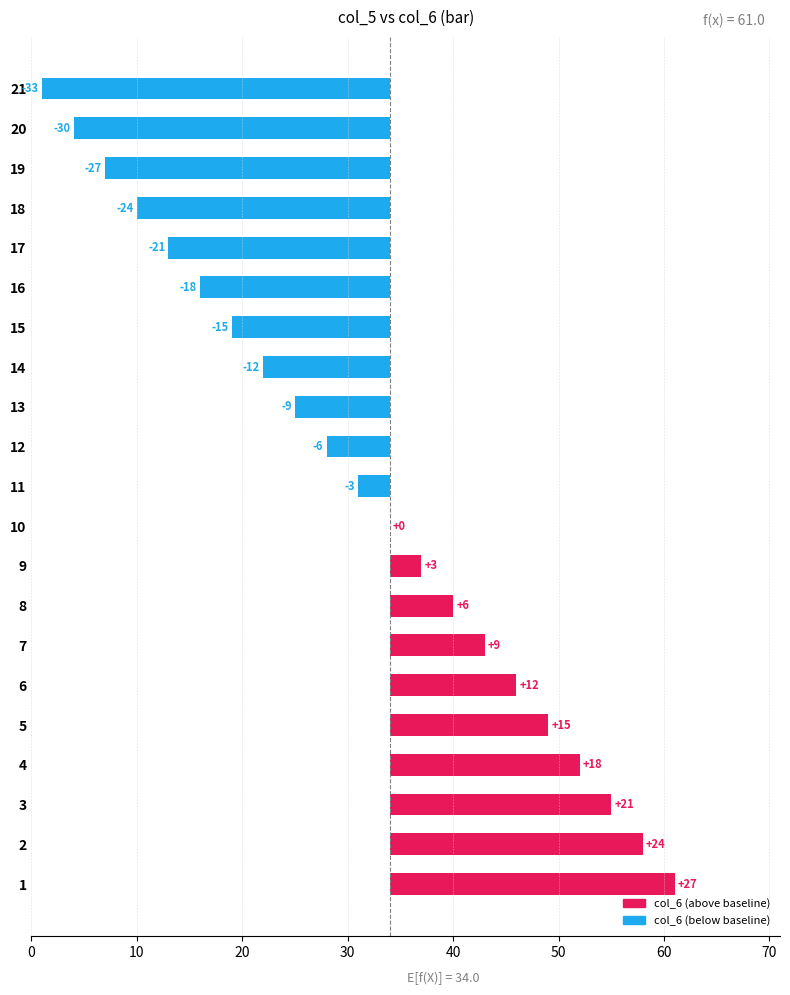

What is the sum of all values?

-63